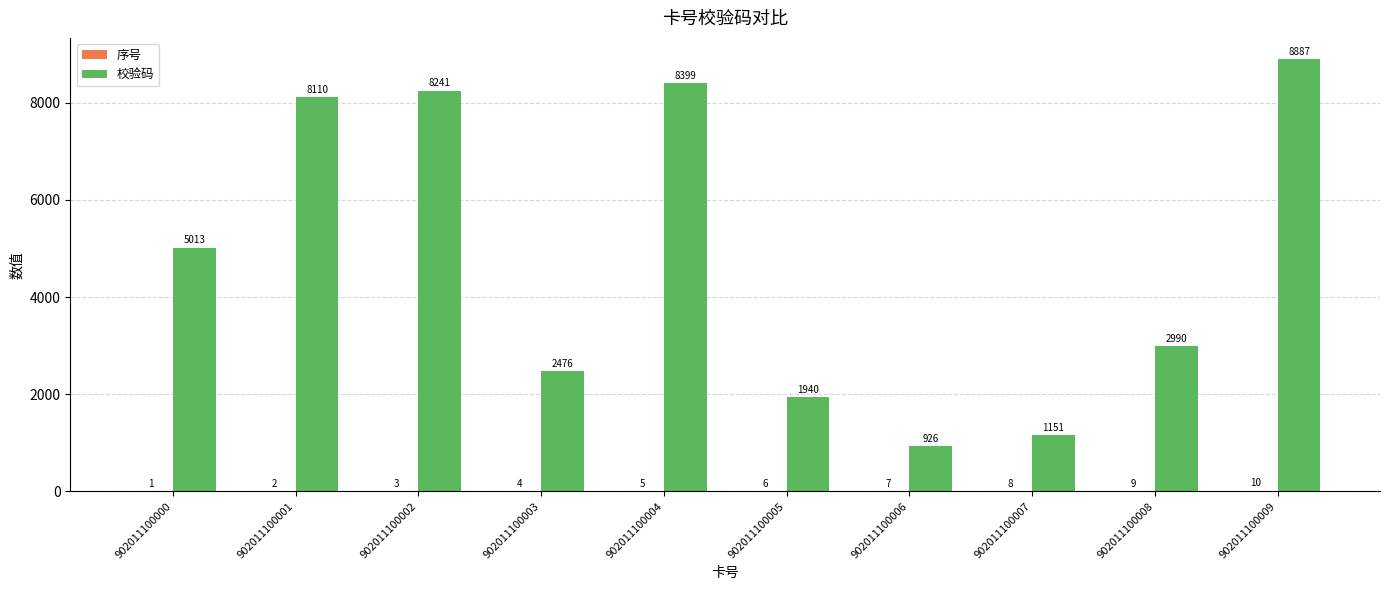

What is the maximum value shown in the chart?

8887